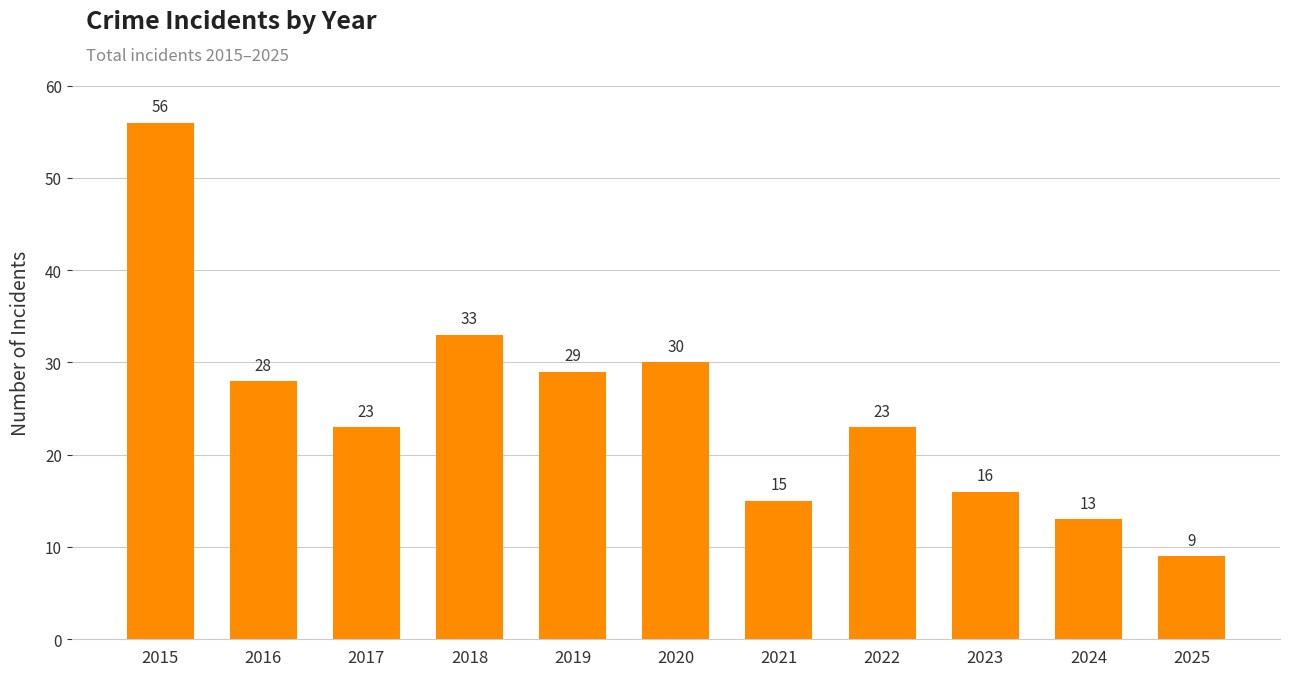

Which has a higher value, 2024 or 2018?

2018